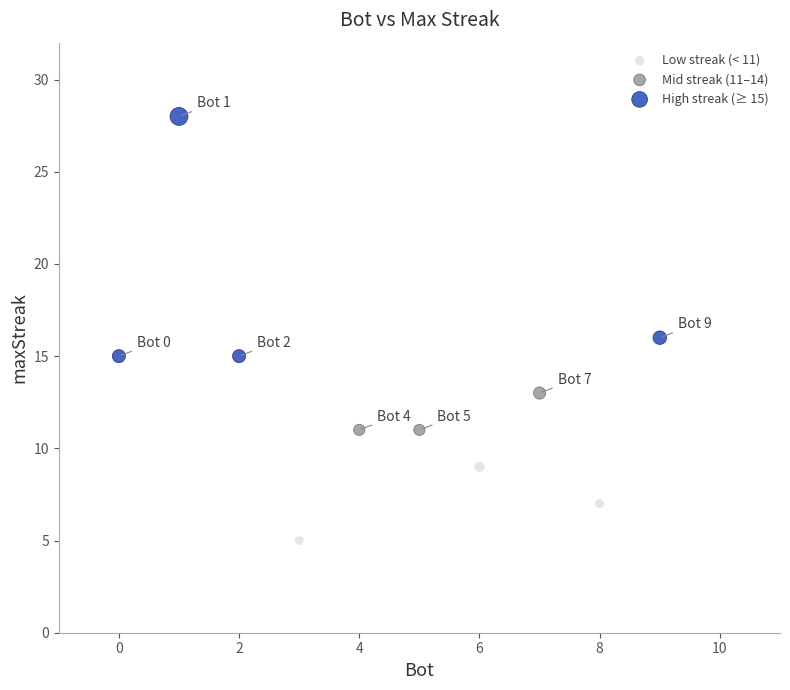

What are all the series names shown in the legend?

Low streak (< 11), Mid streak (11–14), High streak (≥ 15)